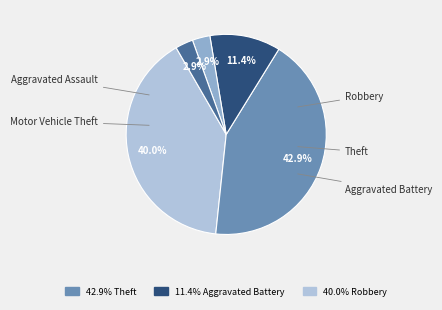

To the nearest percent, what is the difference between the largest and smallest slice percentages?

40%